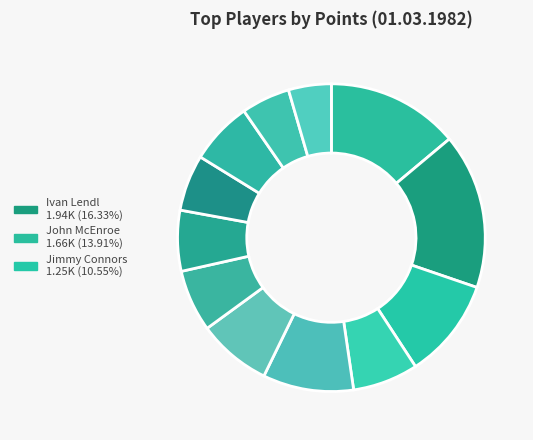

How many segments does this pie chart have?

12